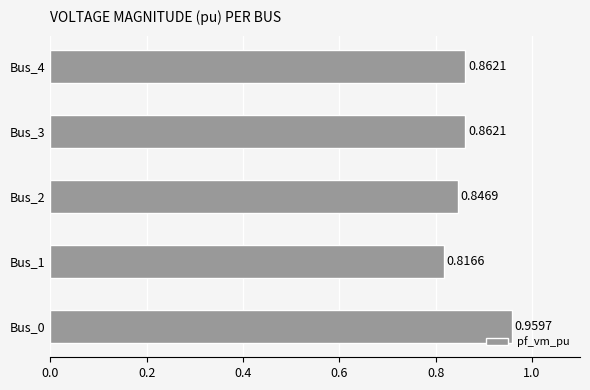

Count the values in the range 0 to 1.

5